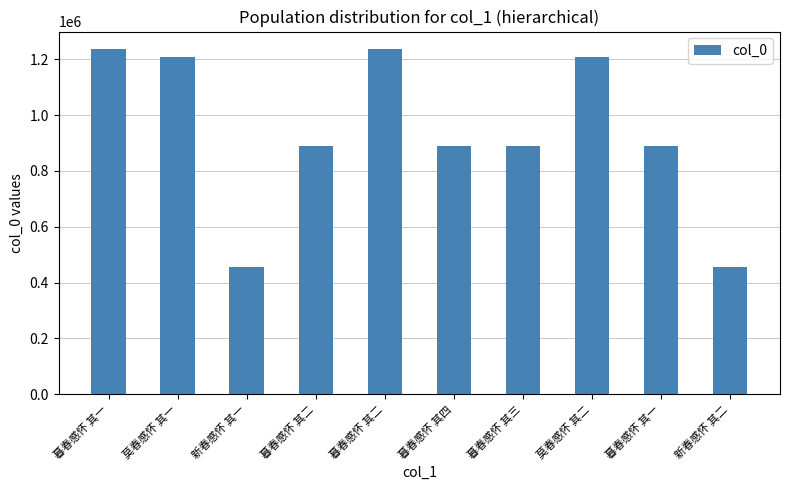

Where is the data nearest to the value 847500?

暮春感怀 其三